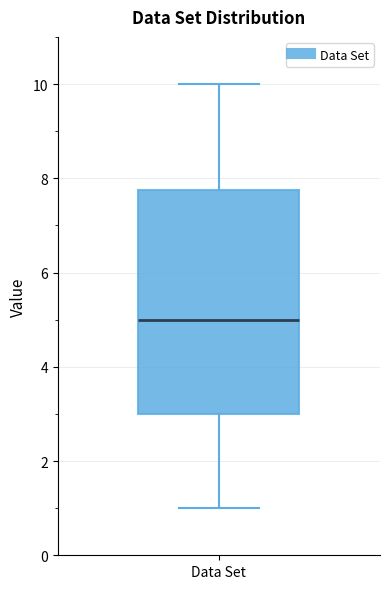

Where does the upper whisker of the box for Data Set end on the y-axis? The values are not printed on the chart, so give them approximately, as read against the axis.

10.0